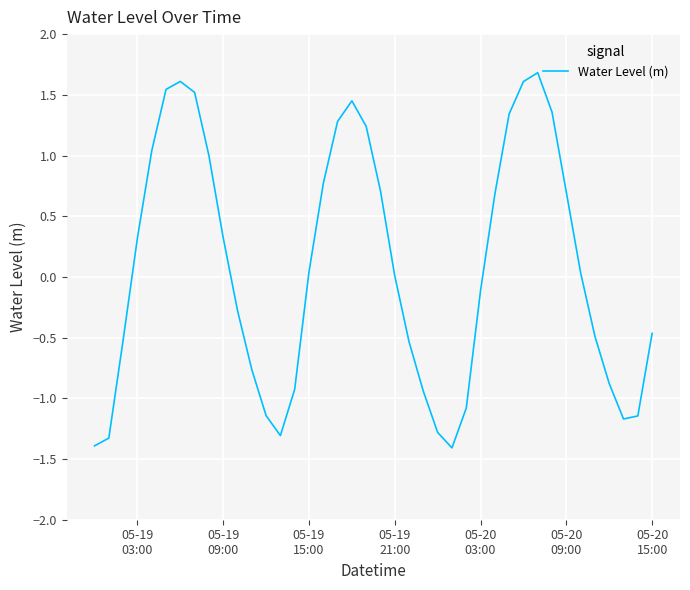

What is the smallest value displayed?

-1.4